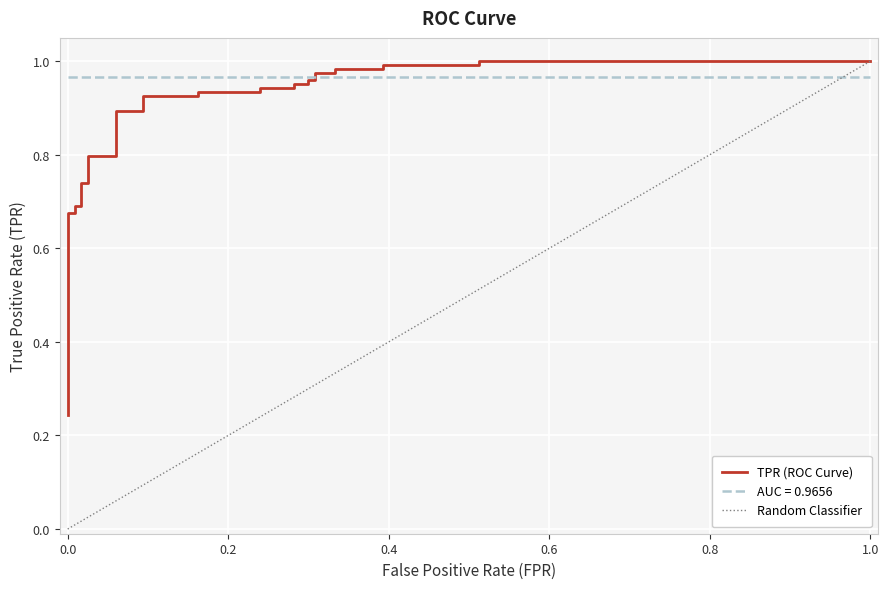

What is the average value?

0.8